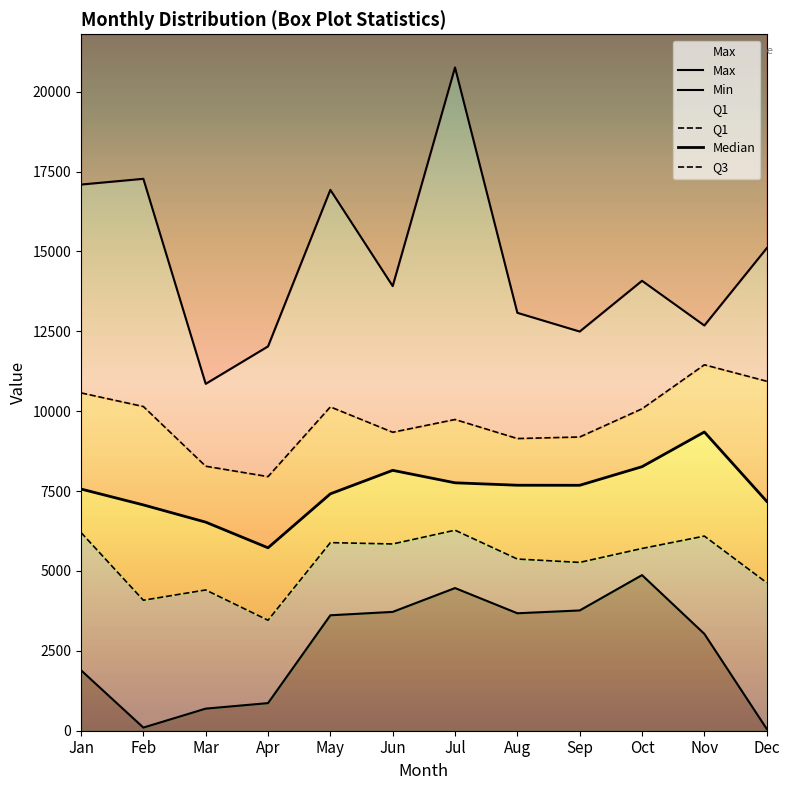

At Apr, list the series in order from smallest to largest.

Min, Q1, Median, Q3, Max